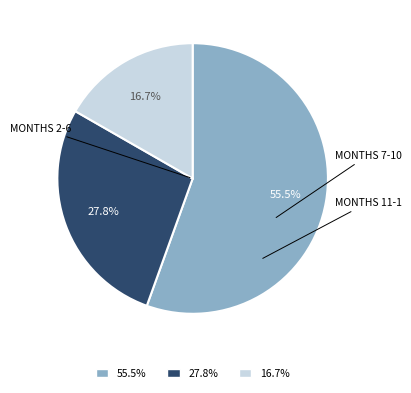

Does any single category account for the majority?

Yes